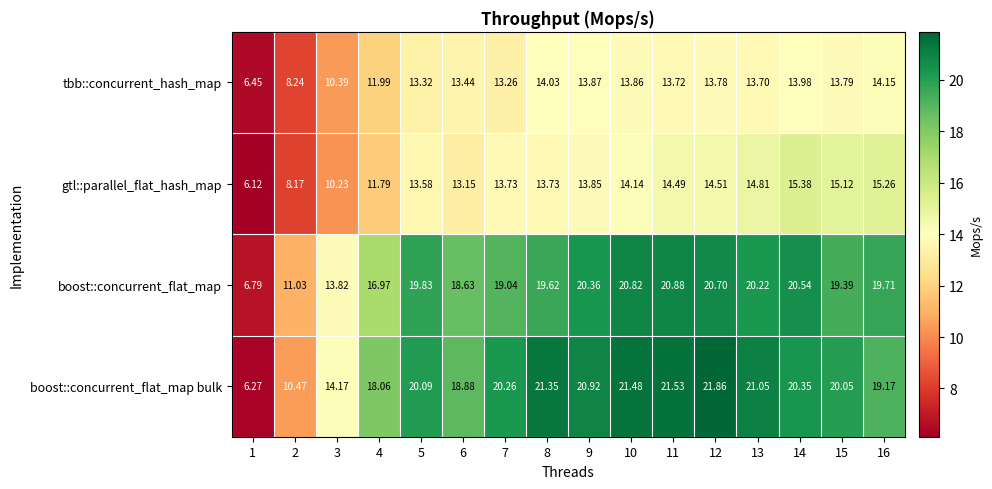

Rank the series by their maximum value, from highest to lowest.

boost::concurrent_flat_map bulk, boost::concurrent_flat_map, gtl::parallel_flat_hash_map, tbb::concurrent_hash_map